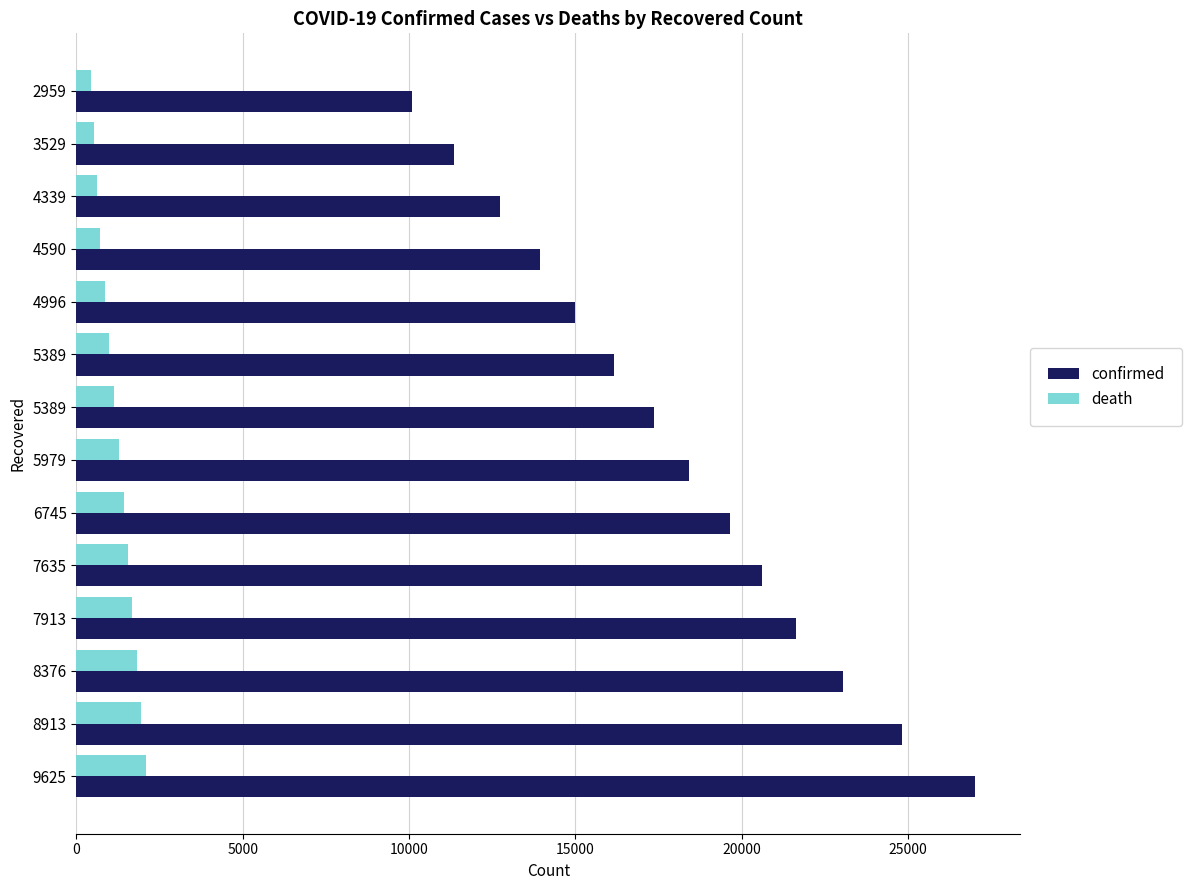

Which series has the widest spread of values?

confirmed